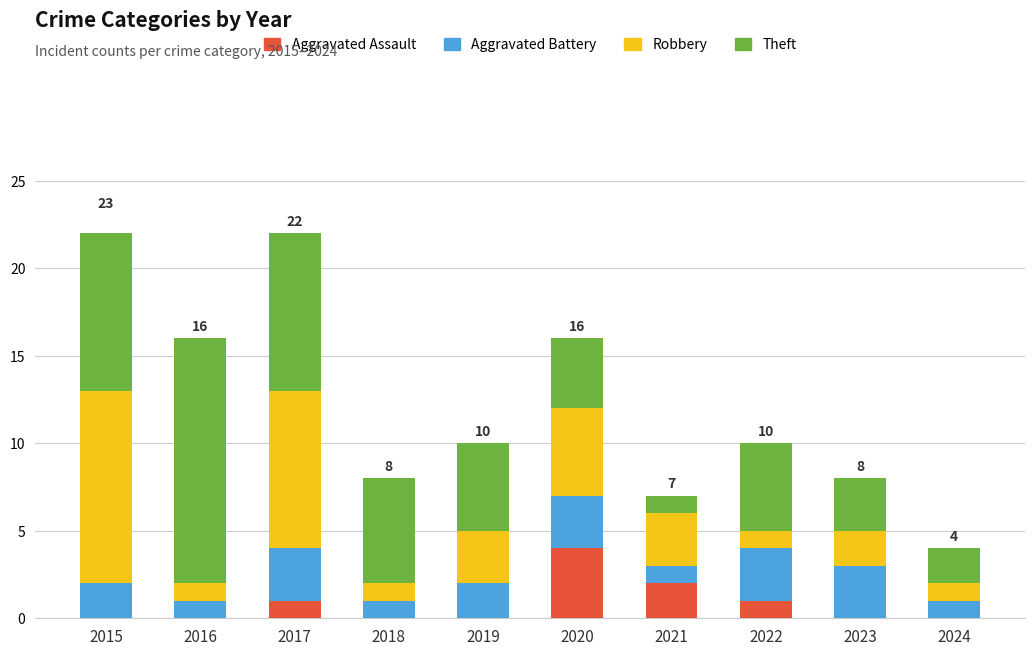

True or false: Aggravated Assault has a value of 1 at 2017.

True